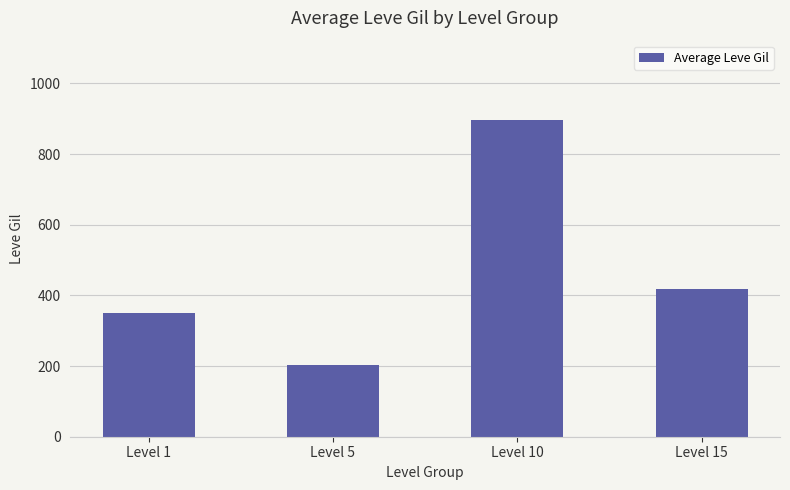

What is the sum of the values at Level 5 and Level 10?

1099